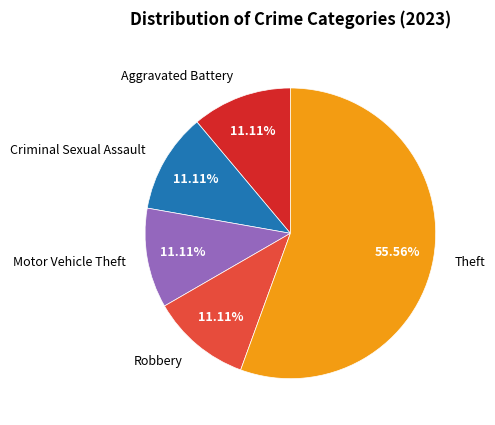

Which category has the biggest portion of the pie?

Theft